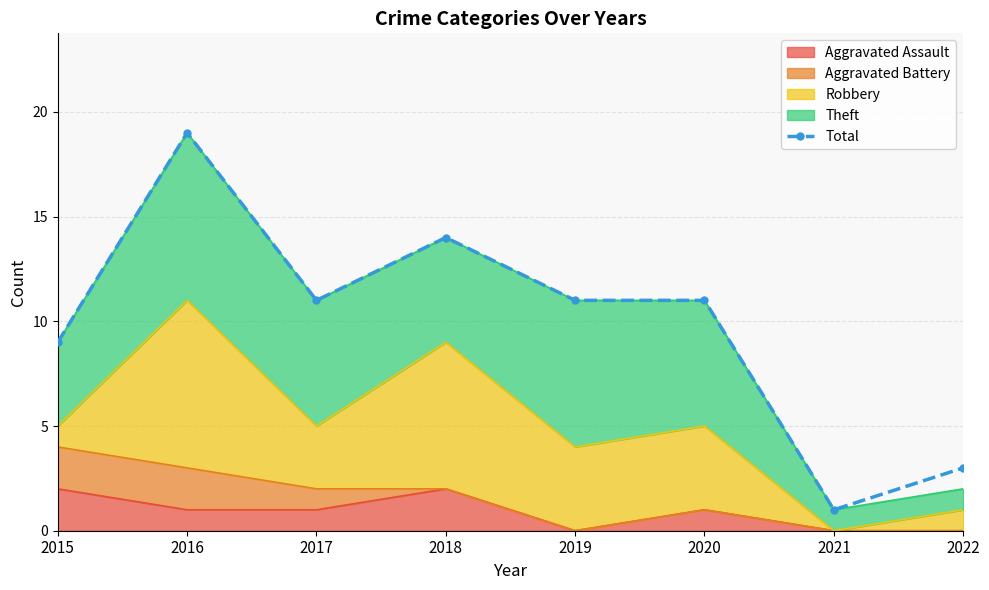

Where does the data first go above 11?

2016